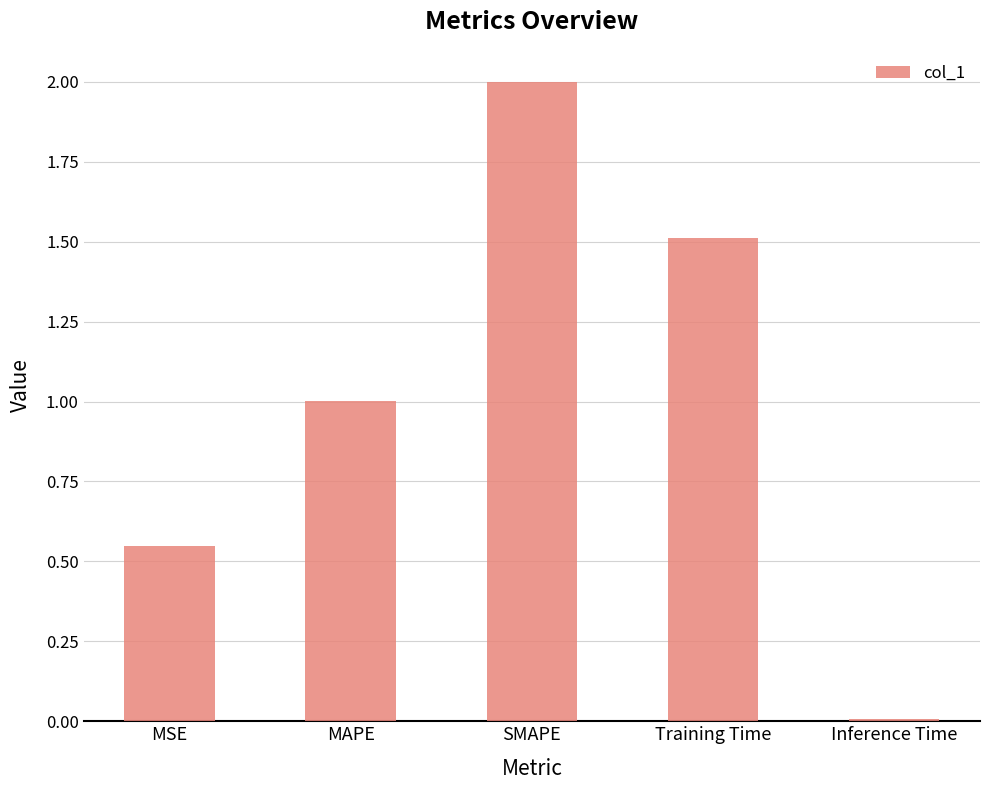

What position from the left is Training Time?

4